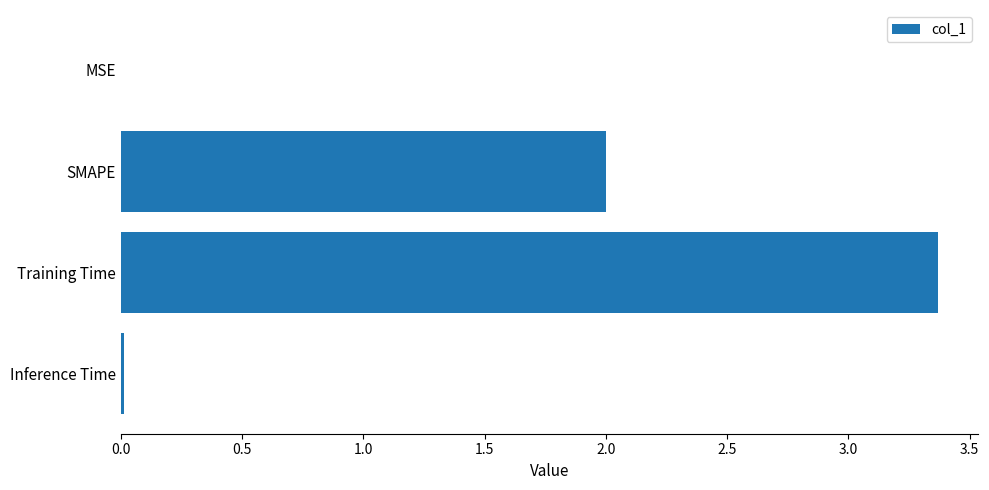

Are the bars grouped side by side (vs. stacked)?

No